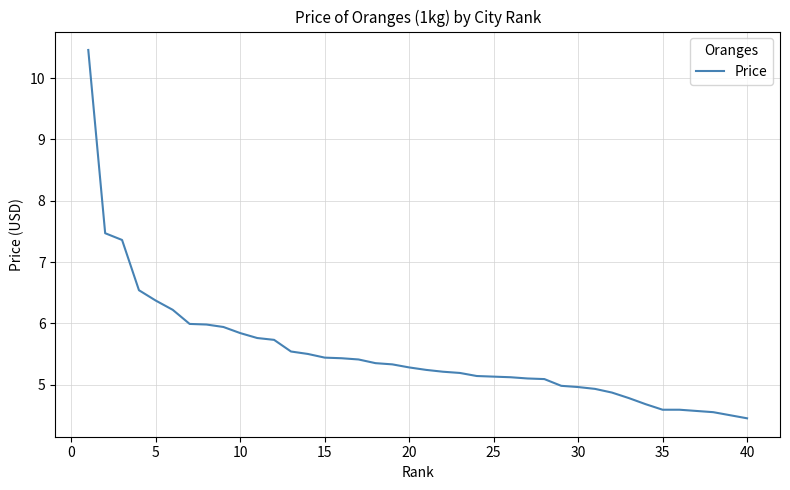

What is the minimum value shown in the chart?

4.5